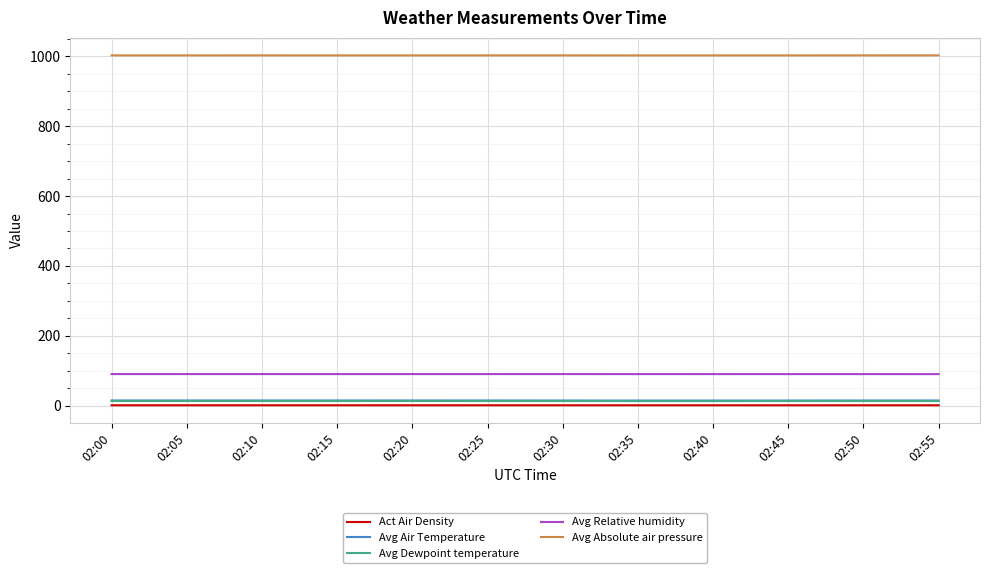

Is the value of Avg Relative humidity at 02:05 greater than the value of Avg Air Temperature at 02:55?

Yes